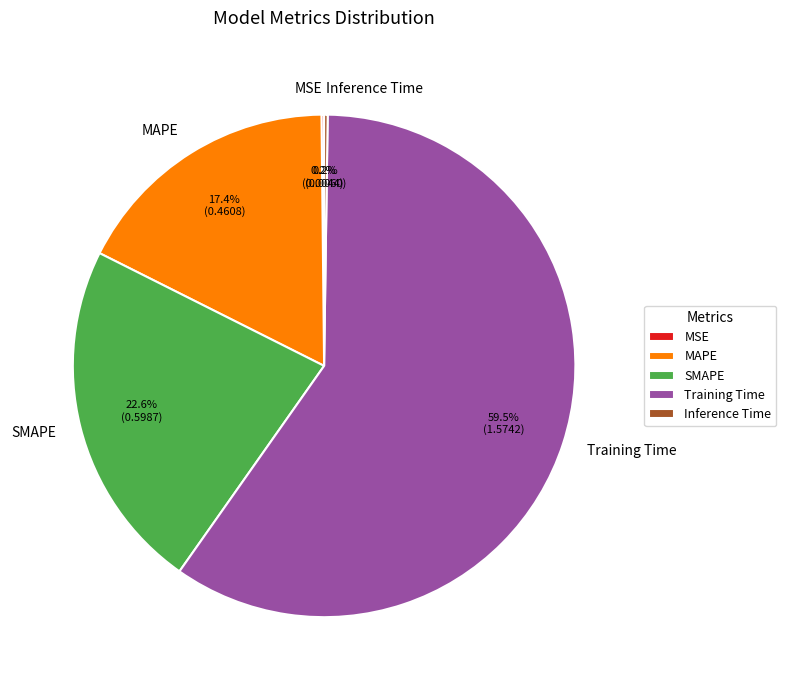

Which category accounts for the majority?

Training Time